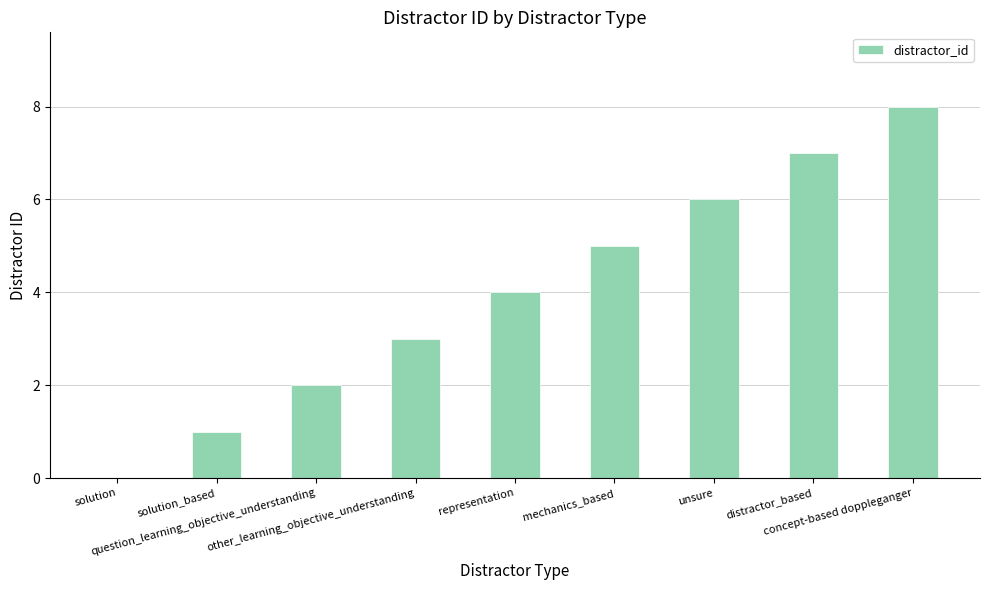

The value at solution is 0. True or false?

True